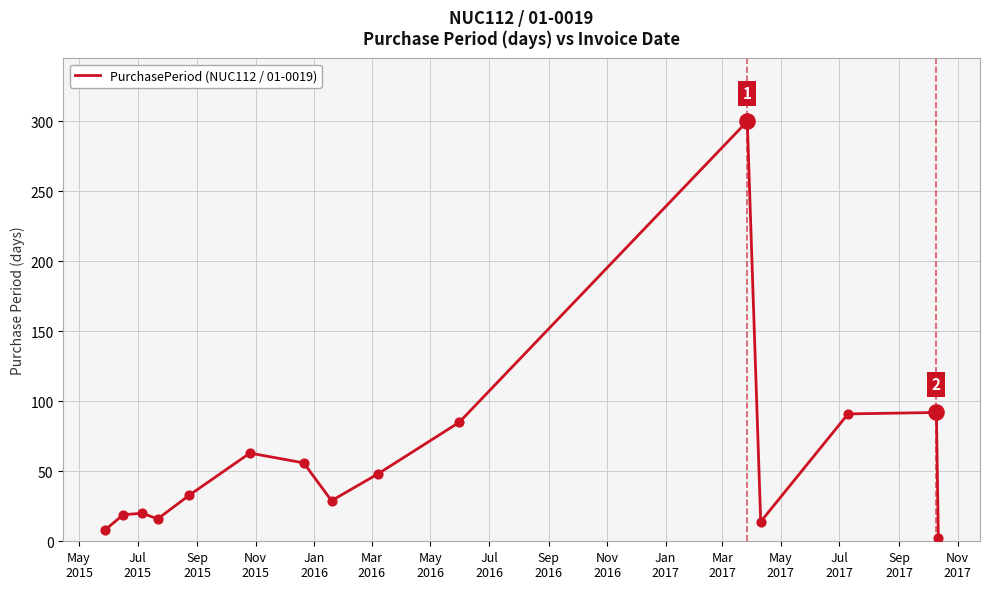

What is the difference between the maximum and minimum values?

298